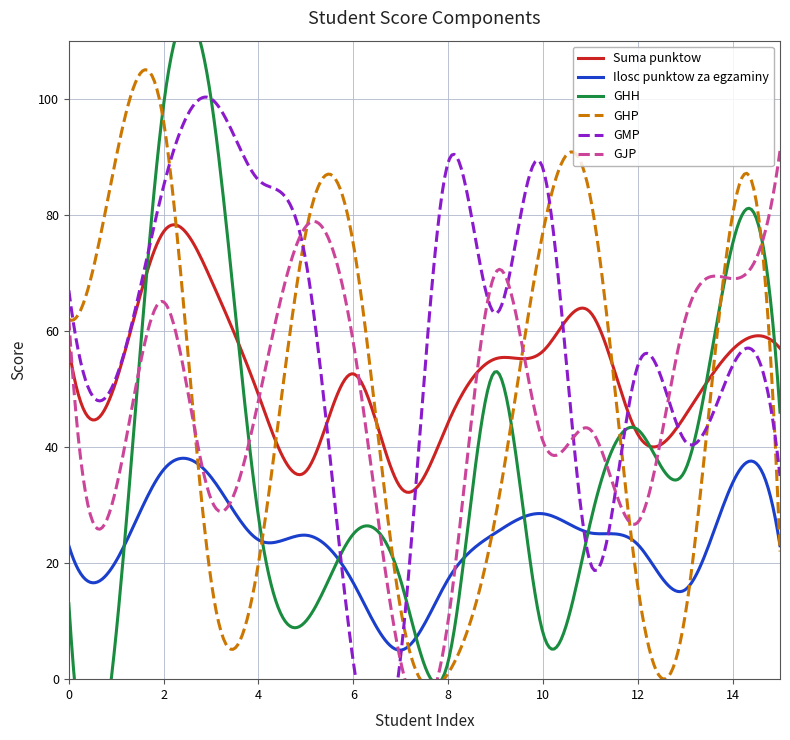

Does the chart display data point markers on the line(s)?

No